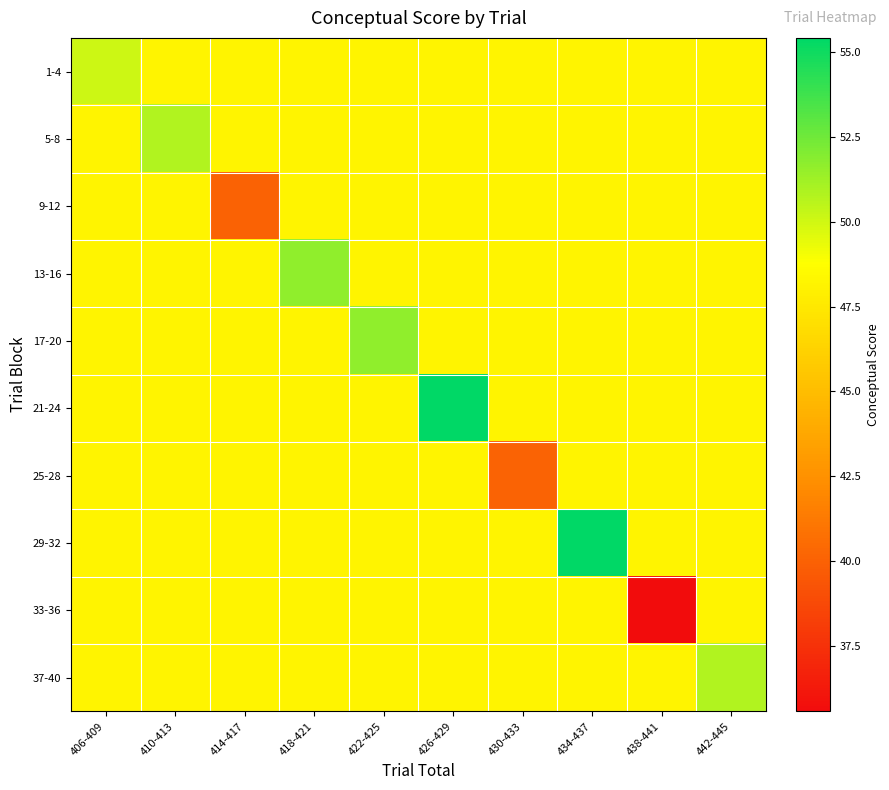

Rank the series by their maximum value, from highest to lowest.

29-32, 21-24, 17-20, 13-16, 5-8, 37-40, 1-4, 9-12, 25-28, 33-36